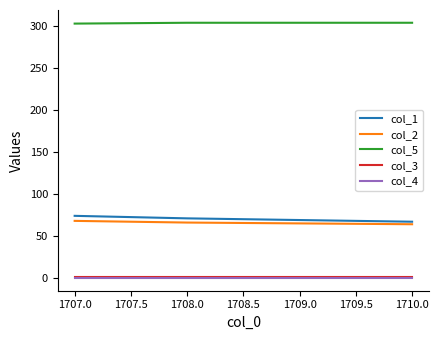

Which series has the widest spread of values?

col_1